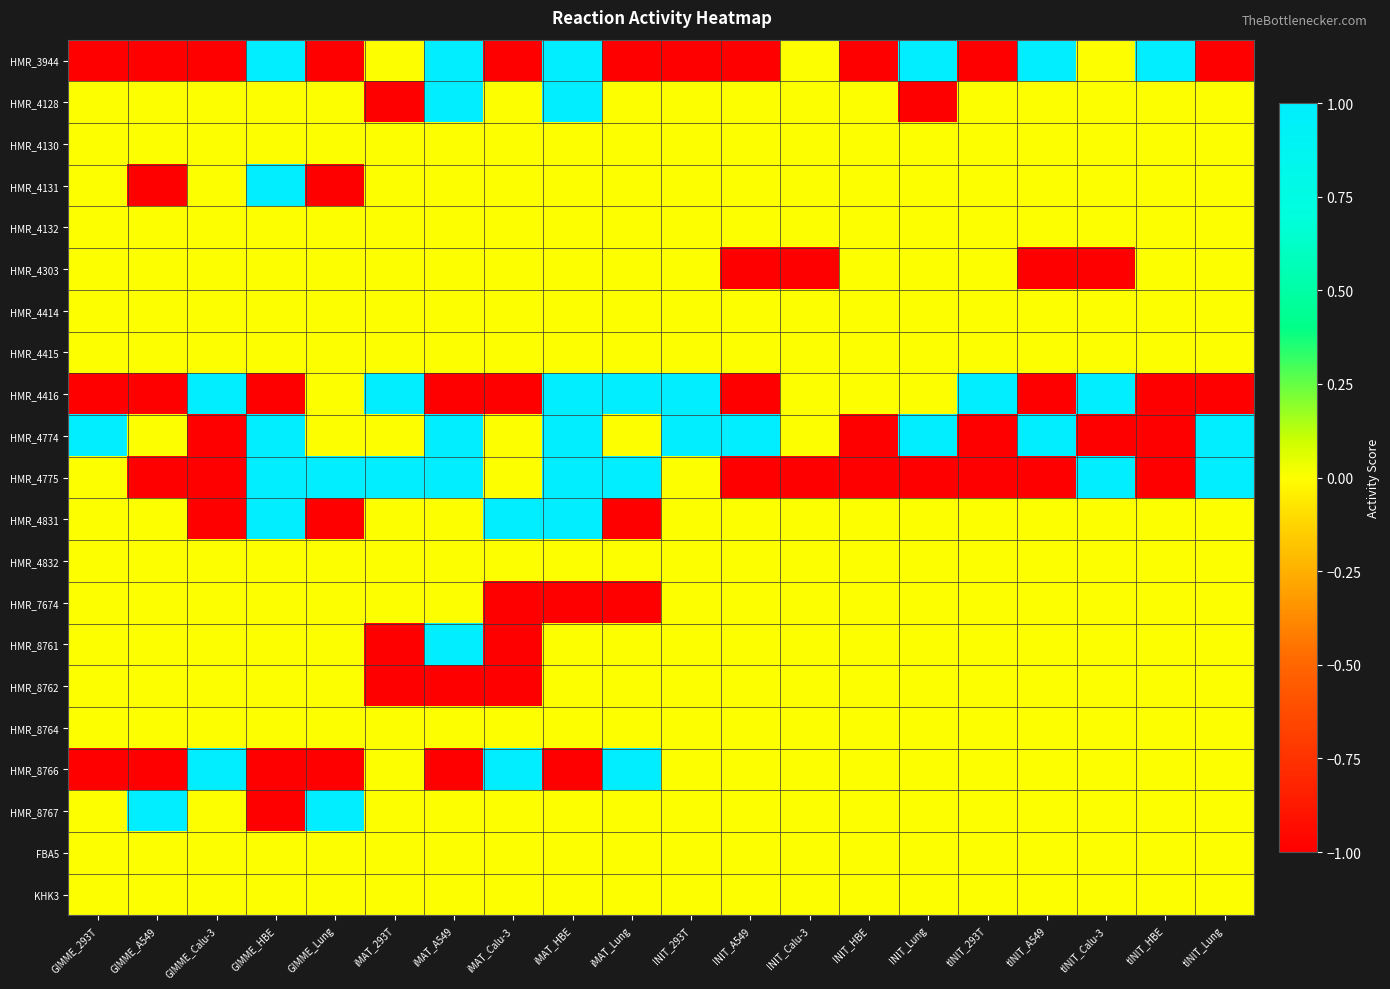

Reading left to right, list all the values displayed in this chart.

HMR_3944: GIMME_293T=-1	GIMME_A549=-1	GIMME_Calu-3=-1	GIMME_HBE=1	GIMME_Lung=-1	iMAT_293T=0	iMAT_A549=1	iMAT_Calu-3=-1	iMAT_HBE=1	iMAT_Lung=-1	INIT_293T=-1	INIT_A549=-1	INIT_Calu-3=0	INIT_HBE=-1	INIT_Lung=1	tINIT_293T=-1	tINIT_A549=1	tINIT_Calu-3=0	tINIT_HBE=1	tINIT_Lung=-1
HMR_4128: GIMME_293T=0	GIMME_A549=0	GIMME_Calu-3=0	GIMME_HBE=0	GIMME_Lung=0	iMAT_293T=-1	iMAT_A549=1	iMAT_Calu-3=0	iMAT_HBE=1	iMAT_Lung=0	INIT_293T=0	INIT_A549=0	INIT_Calu-3=0	INIT_HBE=0	INIT_Lung=-1	tINIT_293T=0	tINIT_A549=0	tINIT_Calu-3=0	tINIT_HBE=0	tINIT_Lung=0
HMR_4130: GIMME_293T=0	GIMME_A549=0	GIMME_Calu-3=0	GIMME_HBE=0	GIMME_Lung=0	iMAT_293T=0	iMAT_A549=0	iMAT_Calu-3=0	iMAT_HBE=0	iMAT_Lung=0	INIT_293T=0	INIT_A549=0	INIT_Calu-3=0	INIT_HBE=0	INIT_Lung=0	tINIT_293T=0	tINIT_A549=0	tINIT_Calu-3=0	tINIT_HBE=0	tINIT_Lung=0
HMR_4131: GIMME_293T=0	GIMME_A549=-1	GIMME_Calu-3=0	GIMME_HBE=1	GIMME_Lung=-1	iMAT_293T=0	iMAT_A549=0	iMAT_Calu-3=0	iMAT_HBE=0	iMAT_Lung=0	INIT_293T=0	INIT_A549=0	INIT_Calu-3=0	INIT_HBE=0	INIT_Lung=0	tINIT_293T=0	tINIT_A549=0	tINIT_Calu-3=0	tINIT_HBE=0	tINIT_Lung=0
HMR_4132: GIMME_293T=0	GIMME_A549=0	GIMME_Calu-3=0	GIMME_HBE=0	GIMME_Lung=0	iMAT_293T=0	iMAT_A549=0	iMAT_Calu-3=0	iMAT_HBE=0	iMAT_Lung=0	INIT_293T=0	INIT_A549=0	INIT_Calu-3=0	INIT_HBE=0	INIT_Lung=0	tINIT_293T=0	tINIT_A549=0	tINIT_Calu-3=0	tINIT_HBE=0	tINIT_Lung=0
HMR_4303: GIMME_293T=0	GIMME_A549=0	GIMME_Calu-3=0	GIMME_HBE=0	GIMME_Lung=0	iMAT_293T=0	iMAT_A549=0	iMAT_Calu-3=0	iMAT_HBE=0	iMAT_Lung=0	INIT_293T=0	INIT_A549=-1	INIT_Calu-3=-1	INIT_HBE=0	INIT_Lung=0	tINIT_293T=0	tINIT_A549=-1	tINIT_Calu-3=-1	tINIT_HBE=0	tINIT_Lung=0
HMR_4414: GIMME_293T=0	GIMME_A549=0	GIMME_Calu-3=0	GIMME_HBE=0	GIMME_Lung=0	iMAT_293T=0	iMAT_A549=0	iMAT_Calu-3=0	iMAT_HBE=0	iMAT_Lung=0	INIT_293T=0	INIT_A549=0	INIT_Calu-3=0	INIT_HBE=0	INIT_Lung=0	tINIT_293T=0	tINIT_A549=0	tINIT_Calu-3=0	tINIT_HBE=0	tINIT_Lung=0
HMR_4415: GIMME_293T=0	GIMME_A549=0	GIMME_Calu-3=0	GIMME_HBE=0	GIMME_Lung=0	iMAT_293T=0	iMAT_A549=0	iMAT_Calu-3=0	iMAT_HBE=0	iMAT_Lung=0	INIT_293T=0	INIT_A549=0	INIT_Calu-3=0	INIT_HBE=0	INIT_Lung=0	tINIT_293T=0	tINIT_A549=0	tINIT_Calu-3=0	tINIT_HBE=0	tINIT_Lung=0
HMR_4416: GIMME_293T=-1	GIMME_A549=-1	GIMME_Calu-3=1	GIMME_HBE=-1	GIMME_Lung=0	iMAT_293T=1	iMAT_A549=-1	iMAT_Calu-3=-1	iMAT_HBE=1	iMAT_Lung=1	INIT_293T=1	INIT_A549=-1	INIT_Calu-3=0	INIT_HBE=0	INIT_Lung=0	tINIT_293T=1	tINIT_A549=-1	tINIT_Calu-3=1	tINIT_HBE=-1	tINIT_Lung=-1
HMR_4774: GIMME_293T=1	GIMME_A549=0	GIMME_Calu-3=-1	GIMME_HBE=1	GIMME_Lung=0	iMAT_293T=0	iMAT_A549=1	iMAT_Calu-3=0	iMAT_HBE=1	iMAT_Lung=0	INIT_293T=1	INIT_A549=1	INIT_Calu-3=0	INIT_HBE=-1	INIT_Lung=1	tINIT_293T=-1	tINIT_A549=1	tINIT_Calu-3=-1	tINIT_HBE=-1	tINIT_Lung=1
HMR_4775: GIMME_293T=0	GIMME_A549=-1	GIMME_Calu-3=-1	GIMME_HBE=1	GIMME_Lung=1	iMAT_293T=1	iMAT_A549=1	iMAT_Calu-3=0	iMAT_HBE=1	iMAT_Lung=1	INIT_293T=0	INIT_A549=-1	INIT_Calu-3=-1	INIT_HBE=-1	INIT_Lung=-1	tINIT_293T=-1	tINIT_A549=-1	tINIT_Calu-3=1	tINIT_HBE=-1	tINIT_Lung=1
HMR_4831: GIMME_293T=0	GIMME_A549=0	GIMME_Calu-3=-1	GIMME_HBE=1	GIMME_Lung=-1	iMAT_293T=0	iMAT_A549=0	iMAT_Calu-3=1	iMAT_HBE=1	iMAT_Lung=-1	INIT_293T=0	INIT_A549=0	INIT_Calu-3=0	INIT_HBE=0	INIT_Lung=0	tINIT_293T=0	tINIT_A549=0	tINIT_Calu-3=0	tINIT_HBE=0	tINIT_Lung=0
HMR_4832: GIMME_293T=0	GIMME_A549=0	GIMME_Calu-3=0	GIMME_HBE=0	GIMME_Lung=0	iMAT_293T=0	iMAT_A549=0	iMAT_Calu-3=0	iMAT_HBE=0	iMAT_Lung=0	INIT_293T=0	INIT_A549=0	INIT_Calu-3=0	INIT_HBE=0	INIT_Lung=0	tINIT_293T=0	tINIT_A549=0	tINIT_Calu-3=0	tINIT_HBE=0	tINIT_Lung=0
HMR_7674: GIMME_293T=0	GIMME_A549=0	GIMME_Calu-3=0	GIMME_HBE=0	GIMME_Lung=0	iMAT_293T=0	iMAT_A549=0	iMAT_Calu-3=-1	iMAT_HBE=-1	iMAT_Lung=-1	INIT_293T=0	INIT_A549=0	INIT_Calu-3=0	INIT_HBE=0	INIT_Lung=0	tINIT_293T=0	tINIT_A549=0	tINIT_Calu-3=0	tINIT_HBE=0	tINIT_Lung=0
HMR_8761: GIMME_293T=0	GIMME_A549=0	GIMME_Calu-3=0	GIMME_HBE=0	GIMME_Lung=0	iMAT_293T=-1	iMAT_A549=1	iMAT_Calu-3=-1	iMAT_HBE=0	iMAT_Lung=0	INIT_293T=0	INIT_A549=0	INIT_Calu-3=0	INIT_HBE=0	INIT_Lung=0	tINIT_293T=0	tINIT_A549=0	tINIT_Calu-3=0	tINIT_HBE=0	tINIT_Lung=0
HMR_8762: GIMME_293T=0	GIMME_A549=0	GIMME_Calu-3=0	GIMME_HBE=0	GIMME_Lung=0	iMAT_293T=-1	iMAT_A549=-1	iMAT_Calu-3=-1	iMAT_HBE=0	iMAT_Lung=0	INIT_293T=0	INIT_A549=0	INIT_Calu-3=0	INIT_HBE=0	INIT_Lung=0	tINIT_293T=0	tINIT_A549=0	tINIT_Calu-3=0	tINIT_HBE=0	tINIT_Lung=0
HMR_8764: GIMME_293T=0	GIMME_A549=0	GIMME_Calu-3=0	GIMME_HBE=0	GIMME_Lung=0	iMAT_293T=0	iMAT_A549=0	iMAT_Calu-3=0	iMAT_HBE=0	iMAT_Lung=0	INIT_293T=0	INIT_A549=0	INIT_Calu-3=0	INIT_HBE=0	INIT_Lung=0	tINIT_293T=0	tINIT_A549=0	tINIT_Calu-3=0	tINIT_HBE=0	tINIT_Lung=0
HMR_8766: GIMME_293T=-1	GIMME_A549=-1	GIMME_Calu-3=1	GIMME_HBE=-1	GIMME_Lung=-1	iMAT_293T=0	iMAT_A549=-1	iMAT_Calu-3=1	iMAT_HBE=-1	iMAT_Lung=1	INIT_293T=0	INIT_A549=0	INIT_Calu-3=0	INIT_HBE=0	INIT_Lung=0	tINIT_293T=0	tINIT_A549=0	tINIT_Calu-3=0	tINIT_HBE=0	tINIT_Lung=0
HMR_8767: GIMME_293T=0	GIMME_A549=1	GIMME_Calu-3=0	GIMME_HBE=-1	GIMME_Lung=1	iMAT_293T=0	iMAT_A549=0	iMAT_Calu-3=0	iMAT_HBE=0	iMAT_Lung=0	INIT_293T=0	INIT_A549=0	INIT_Calu-3=0	INIT_HBE=0	INIT_Lung=0	tINIT_293T=0	tINIT_A549=0	tINIT_Calu-3=0	tINIT_HBE=0	tINIT_Lung=0
FBA5: GIMME_293T=0	GIMME_A549=0	GIMME_Calu-3=0	GIMME_HBE=0	GIMME_Lung=0	iMAT_293T=0	iMAT_A549=0	iMAT_Calu-3=0	iMAT_HBE=0	iMAT_Lung=0	INIT_293T=0	INIT_A549=0	INIT_Calu-3=0	INIT_HBE=0	INIT_Lung=0	tINIT_293T=0	tINIT_A549=0	tINIT_Calu-3=0	tINIT_HBE=0	tINIT_Lung=0
KHK3: GIMME_293T=0	GIMME_A549=0	GIMME_Calu-3=0	GIMME_HBE=0	GIMME_Lung=0	iMAT_293T=0	iMAT_A549=0	iMAT_Calu-3=0	iMAT_HBE=0	iMAT_Lung=0	INIT_293T=0	INIT_A549=0	INIT_Calu-3=0	INIT_HBE=0	INIT_Lung=0	tINIT_293T=0	tINIT_A549=0	tINIT_Calu-3=0	tINIT_HBE=0	tINIT_Lung=0